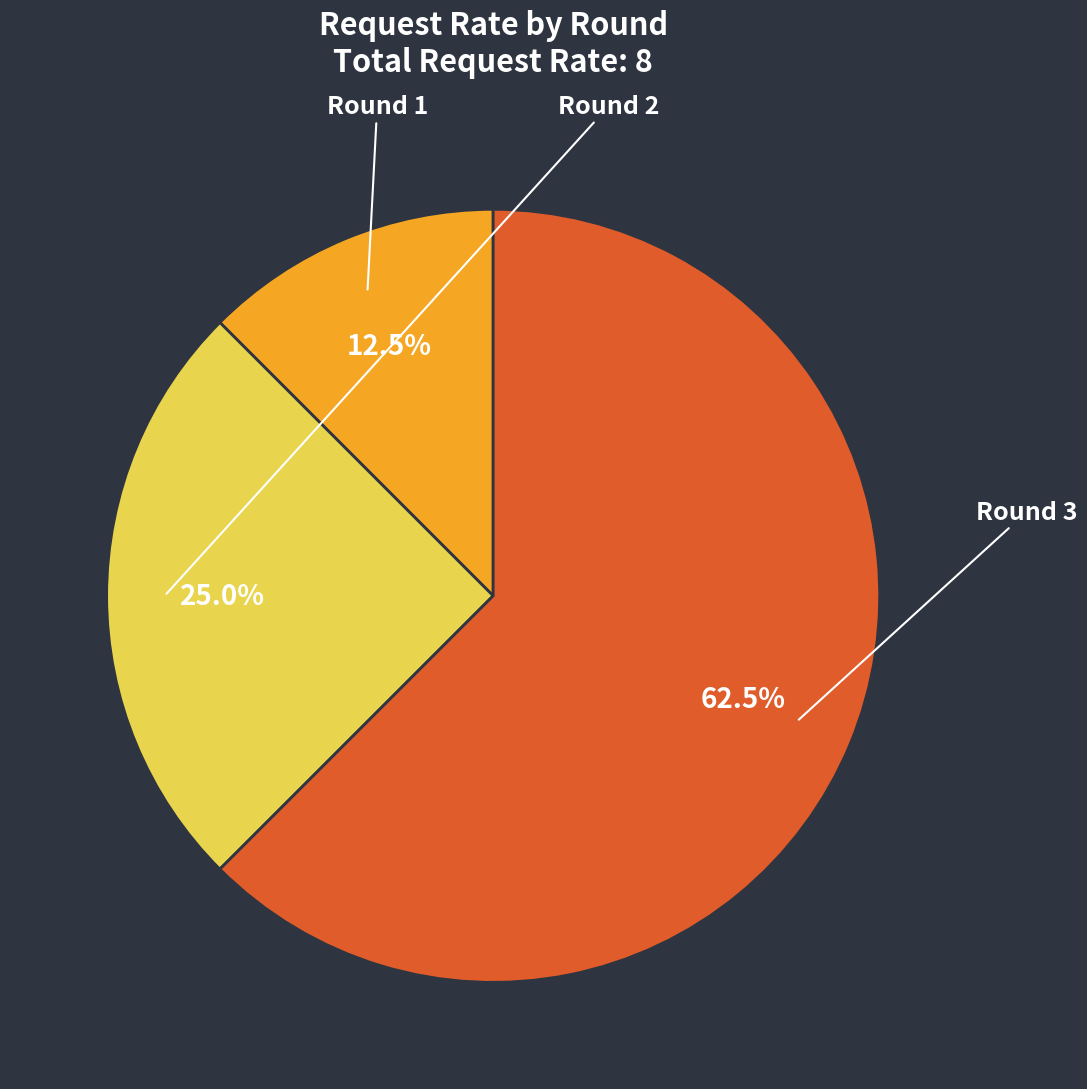

Is there a majority slice in this chart?

Yes